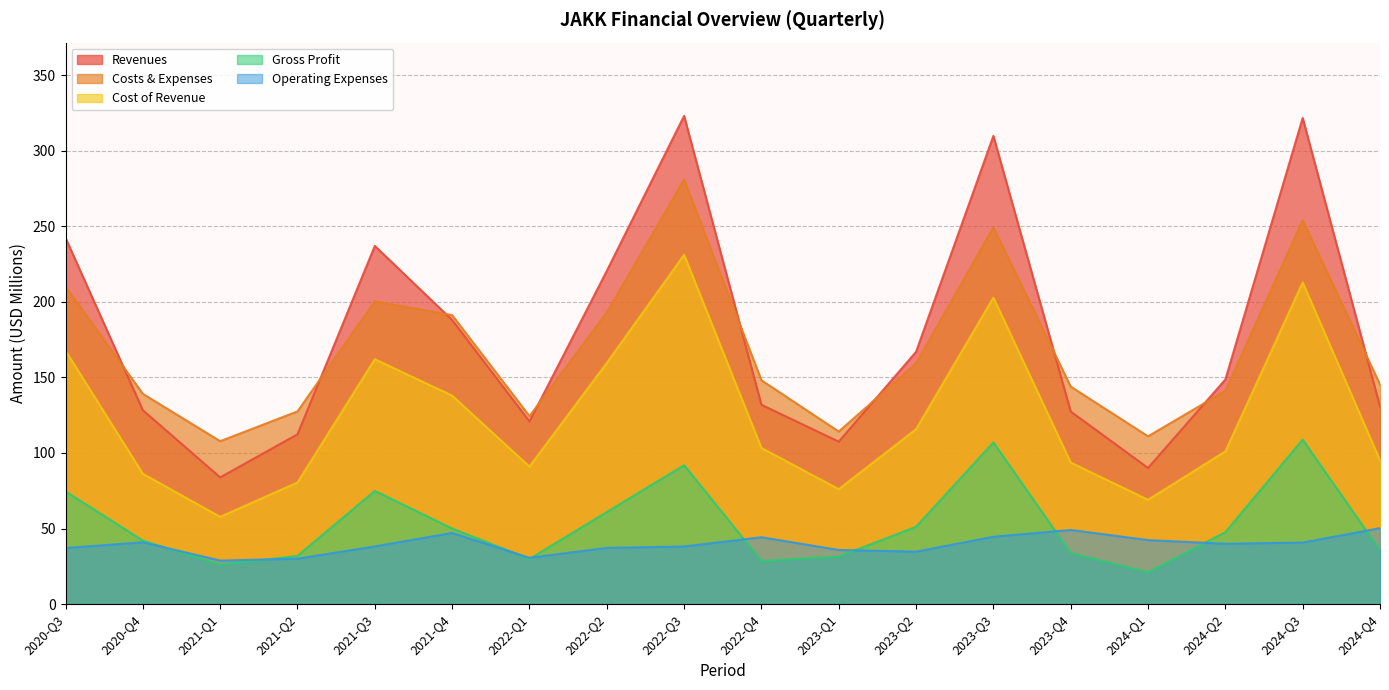

True or false: Costs & Expenses has a value of 192.9 at 2022-Q2.

True